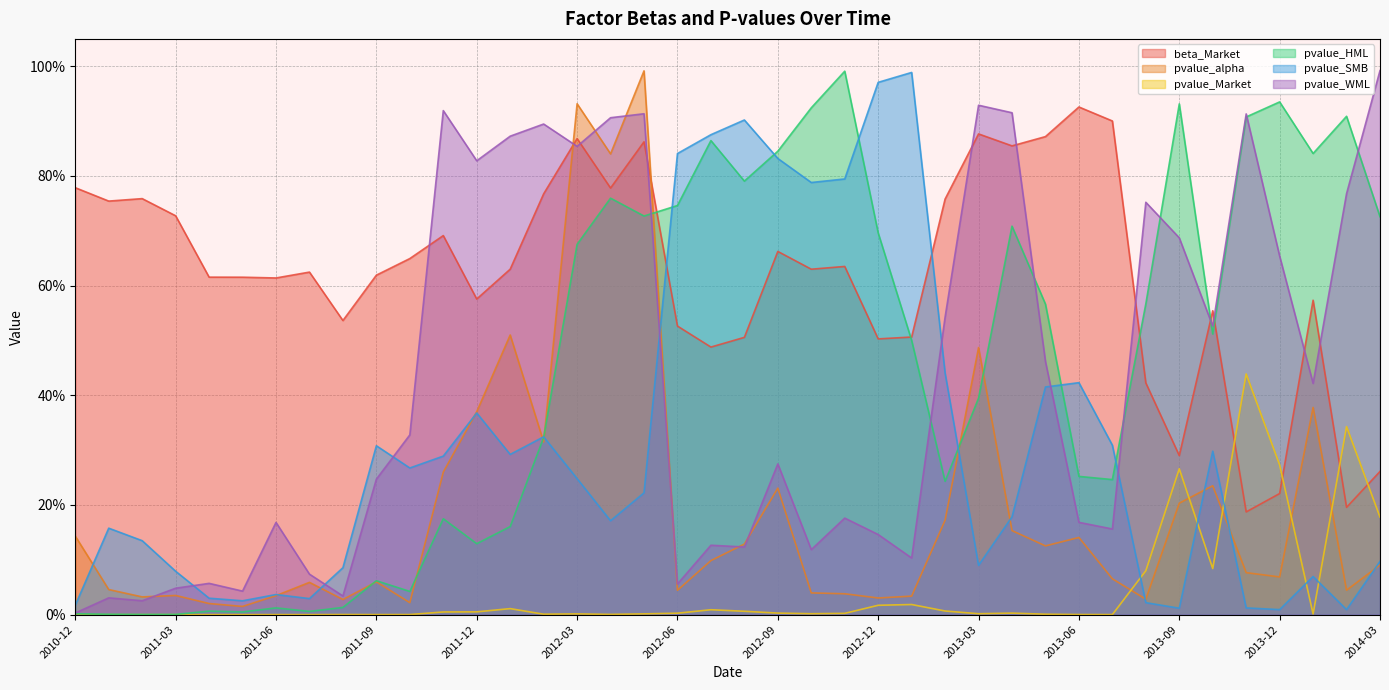

The value of pvalue_SMB at 2013-10 is 0.3. True or false?

True